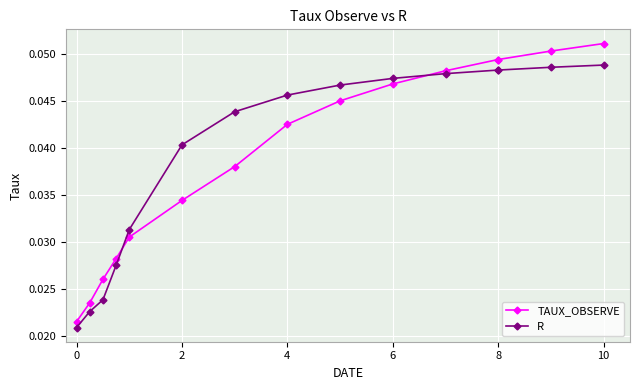

List the series in order of their peak value, lowest first.

R, TAUX_OBSERVE